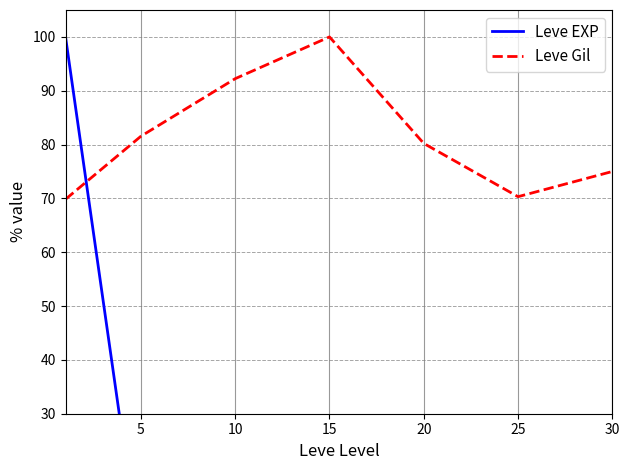

The Leve Gil series shows 48.5 at 30. True or false?

False